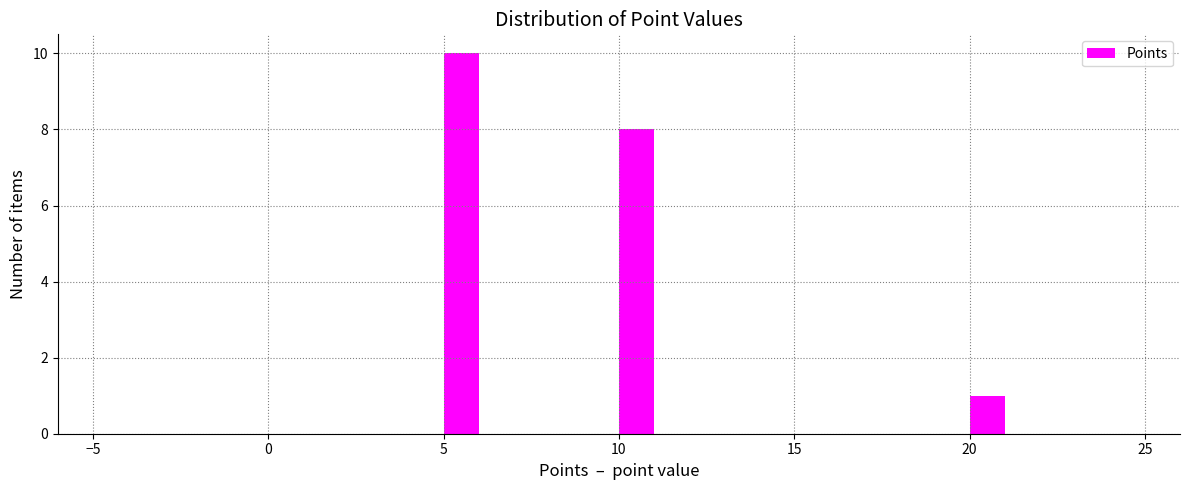

Around what value on the x-axis is the tallest bar? Give the approximate position of its centre, as read against the axis.

5.5